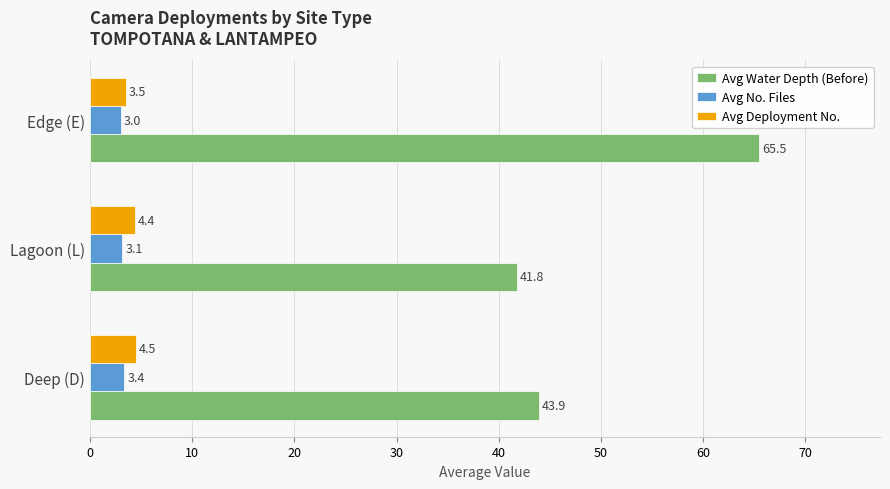

How many data points in Avg No. Files are above 3?

2